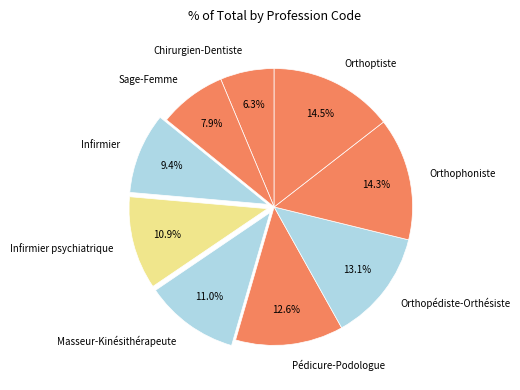

To the nearest percent, what is the difference between the Infirmier and Orthophoniste slice percentages?

5%